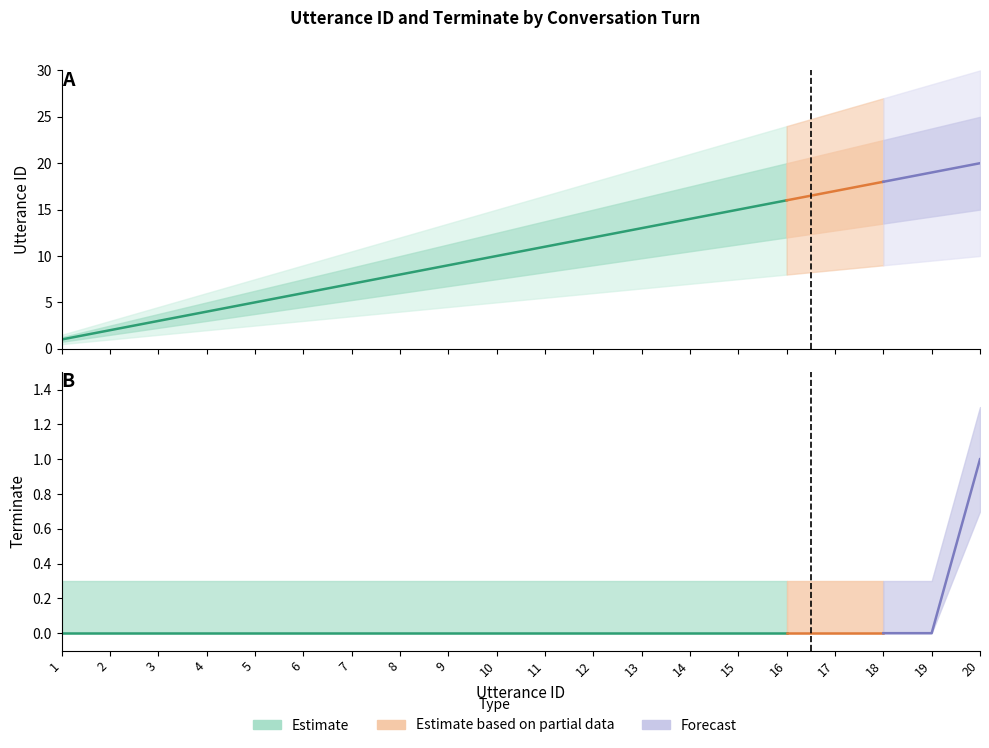

At 20, list the series in order from smallest to largest.

terminate, utterance_id